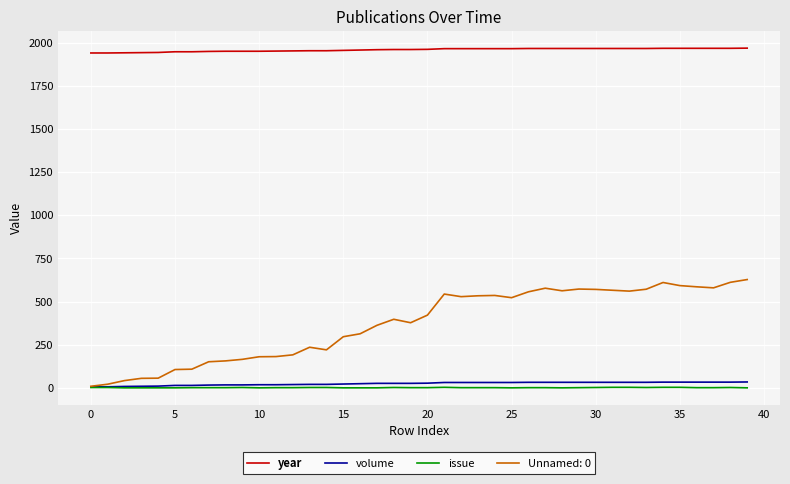

What is the maximum value for year?

1968